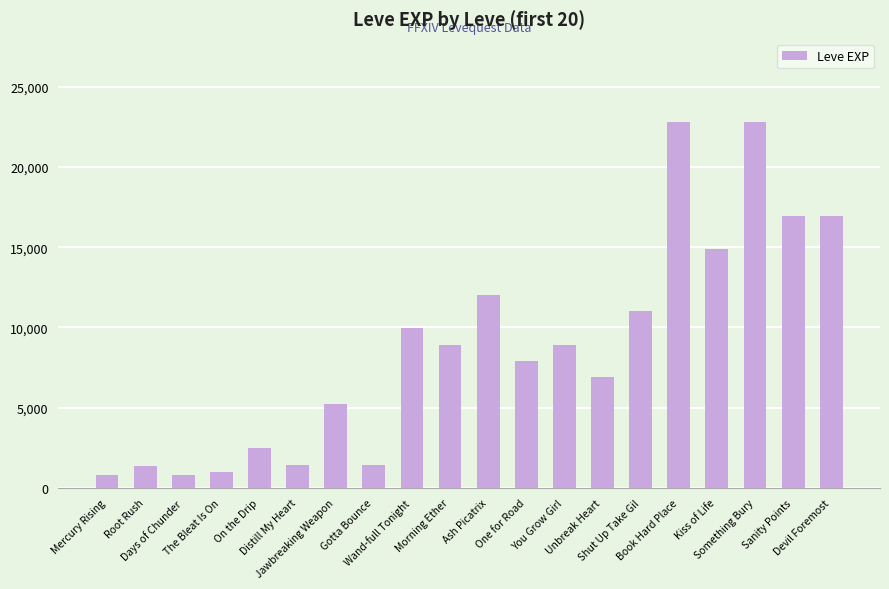

What is the smallest value displayed?

800